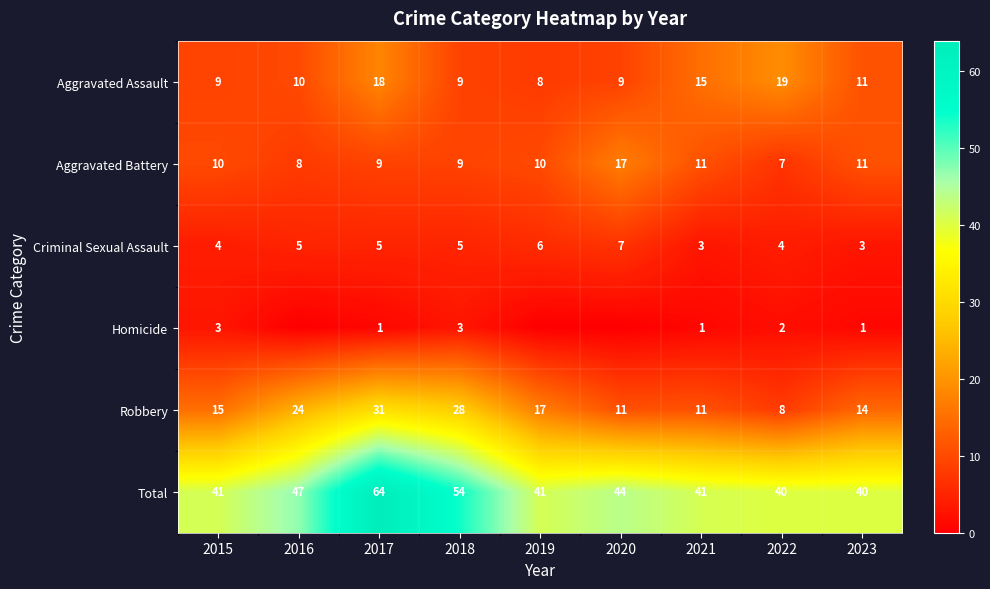

Is it true that Total equals 64 at 2017?

True